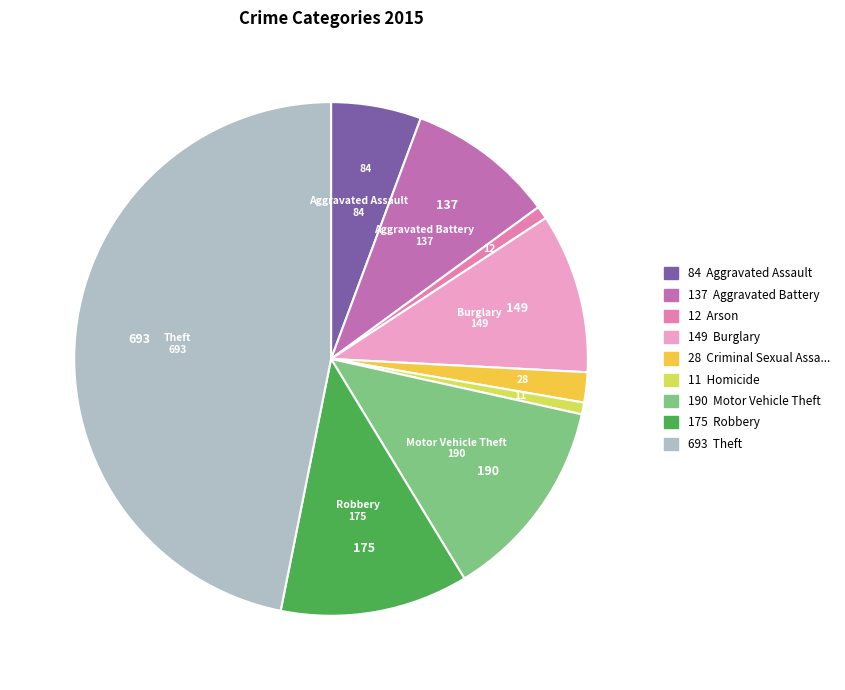

How many segments does this pie chart have?

9